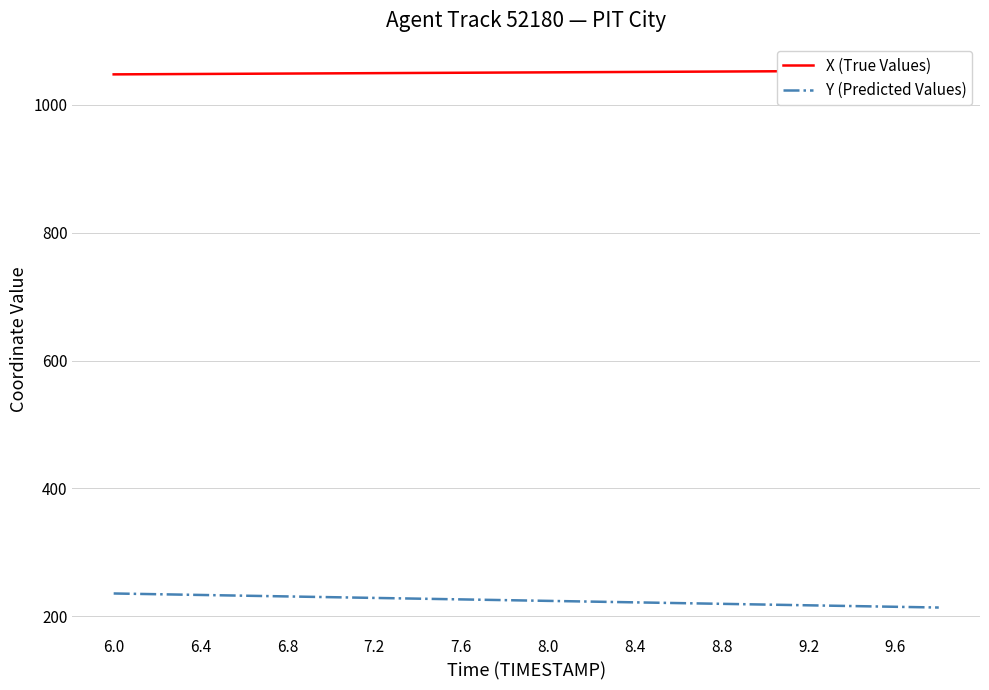

List the series in order of their overall mean, highest first.

X (True Values), Y (Predicted Values)